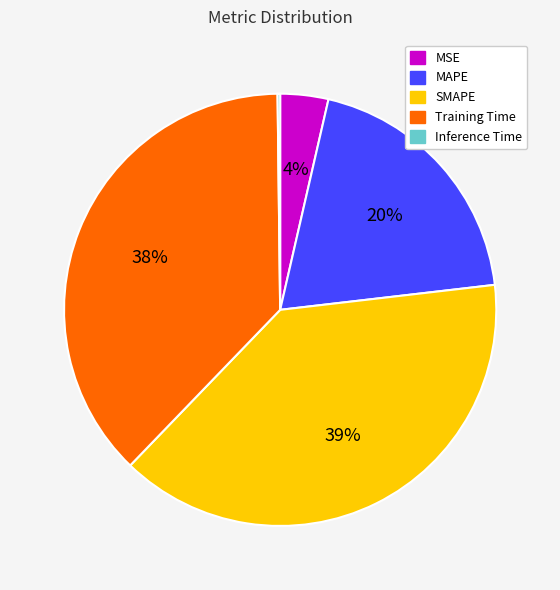

What is the largest slice in the pie chart?

SMAPE